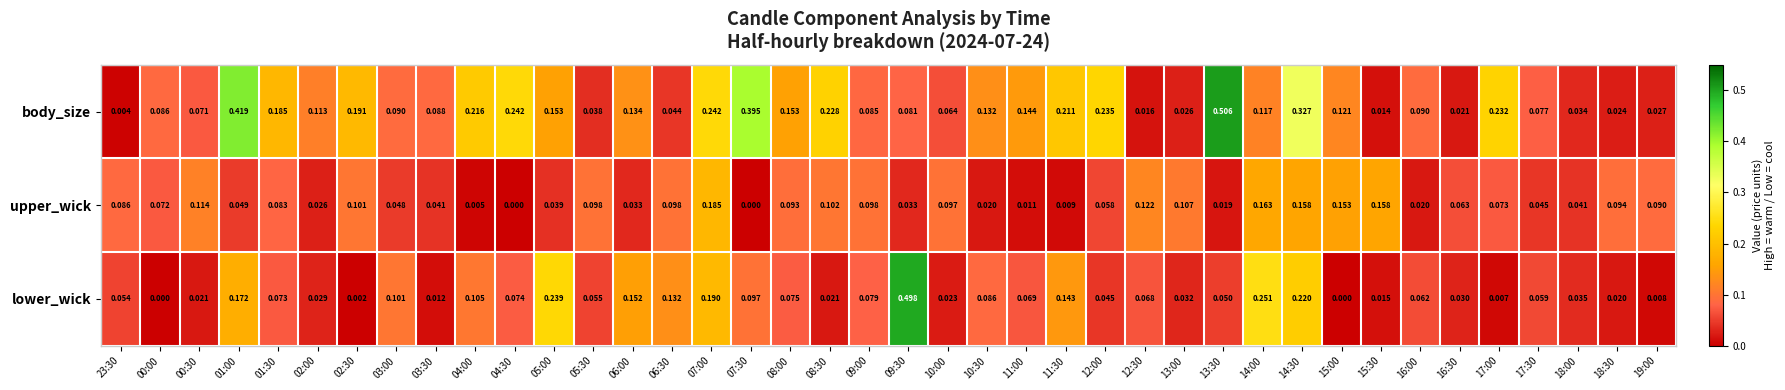

Rank the series by their maximum value, from lowest to highest.

upper_wick, lower_wick, body_size